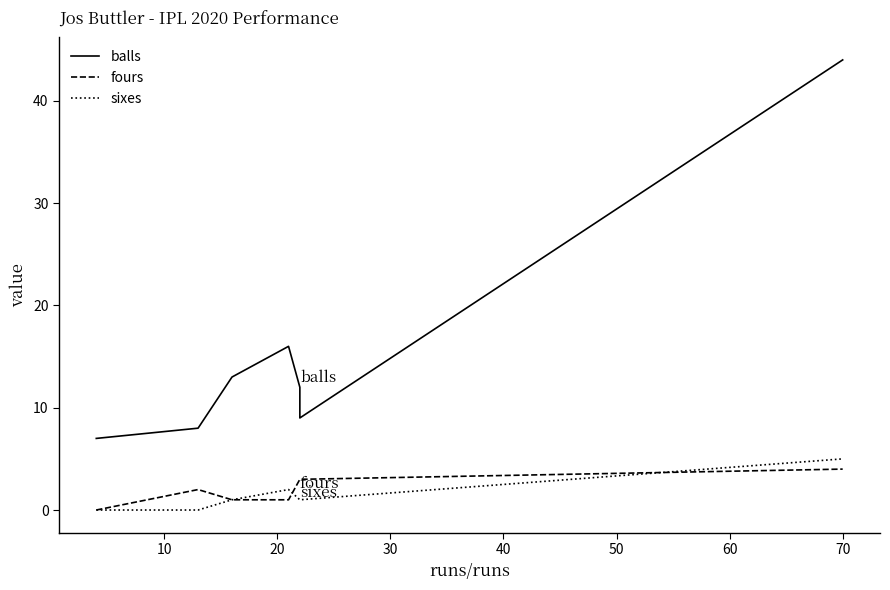

What is the greatest value displayed?

44